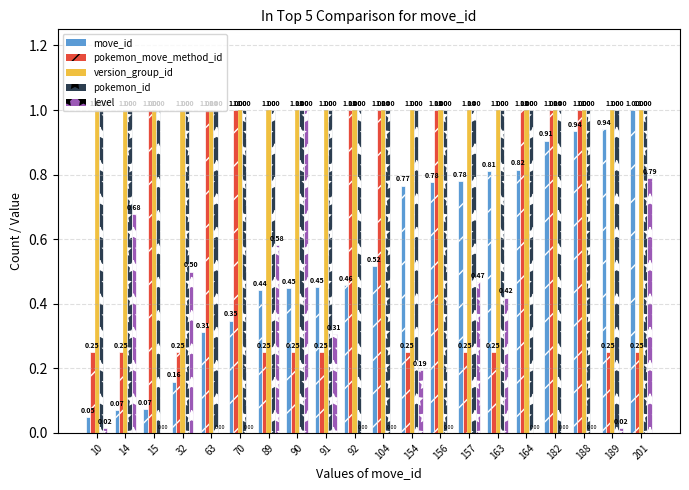

Which series has the widest spread of values?

level